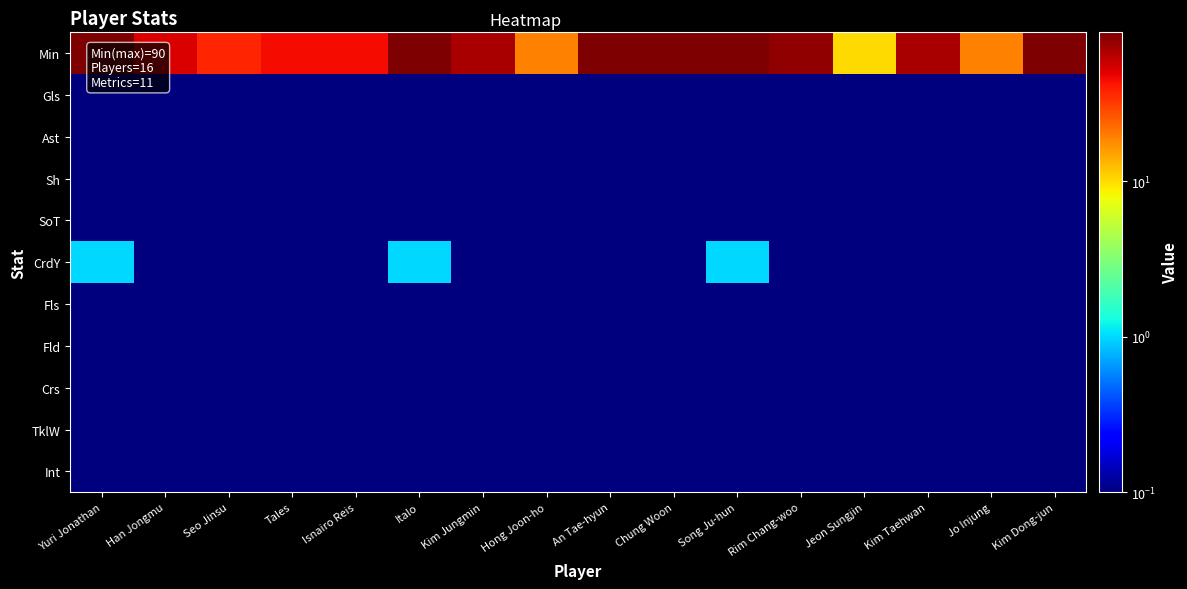

Reading left to right, what are all the values shown in this chart?

Min: Yuri Jonathan=90.0	Han Jongmu=53.0	Seo Jinsu=37.0	Tales=45.0	Isnairo Reis=45.0	Italo=90.0	Kim Jungmin=71.0	Hong Joon-ho=19.0	An Tae-hyun=90.0	Chung Woon=90.0	Song Ju-hun=90.0	Rim Chang-woo=80.0	Jeon Sungjin=10.0	Kim Taehwan=71.0	Jo Injung=19.0	Kim Dong-jun=90.0
Gls: Yuri Jonathan=0.1	Han Jongmu=0.1	Seo Jinsu=0.1	Tales=0.1	Isnairo Reis=0.1	Italo=0.1	Kim Jungmin=0.1	Hong Joon-ho=0.1	An Tae-hyun=0.1	Chung Woon=0.1	Song Ju-hun=0.1	Rim Chang-woo=0.1	Jeon Sungjin=0.1	Kim Taehwan=0.1	Jo Injung=0.1	Kim Dong-jun=0.1
Ast: Yuri Jonathan=0.1	Han Jongmu=0.1	Seo Jinsu=0.1	Tales=0.1	Isnairo Reis=0.1	Italo=0.1	Kim Jungmin=0.1	Hong Joon-ho=0.1	An Tae-hyun=0.1	Chung Woon=0.1	Song Ju-hun=0.1	Rim Chang-woo=0.1	Jeon Sungjin=0.1	Kim Taehwan=0.1	Jo Injung=0.1	Kim Dong-jun=0.1
Sh: Yuri Jonathan=0.1	Han Jongmu=0.1	Seo Jinsu=0.1	Tales=0.1	Isnairo Reis=0.1	Italo=0.1	Kim Jungmin=0.1	Hong Joon-ho=0.1	An Tae-hyun=0.1	Chung Woon=0.1	Song Ju-hun=0.1	Rim Chang-woo=0.1	Jeon Sungjin=0.1	Kim Taehwan=0.1	Jo Injung=0.1	Kim Dong-jun=0.1
SoT: Yuri Jonathan=0.1	Han Jongmu=0.1	Seo Jinsu=0.1	Tales=0.1	Isnairo Reis=0.1	Italo=0.1	Kim Jungmin=0.1	Hong Joon-ho=0.1	An Tae-hyun=0.1	Chung Woon=0.1	Song Ju-hun=0.1	Rim Chang-woo=0.1	Jeon Sungjin=0.1	Kim Taehwan=0.1	Jo Injung=0.1	Kim Dong-jun=0.1
CrdY: Yuri Jonathan=1.0	Han Jongmu=0.1	Seo Jinsu=0.1	Tales=0.1	Isnairo Reis=0.1	Italo=1.0	Kim Jungmin=0.1	Hong Joon-ho=0.1	An Tae-hyun=0.1	Chung Woon=0.1	Song Ju-hun=1.0	Rim Chang-woo=0.1	Jeon Sungjin=0.1	Kim Taehwan=0.1	Jo Injung=0.1	Kim Dong-jun=0.1
Fls: Yuri Jonathan=0.1	Han Jongmu=0.1	Seo Jinsu=0.1	Tales=0.1	Isnairo Reis=0.1	Italo=0.1	Kim Jungmin=0.1	Hong Joon-ho=0.1	An Tae-hyun=0.1	Chung Woon=0.1	Song Ju-hun=0.1	Rim Chang-woo=0.1	Jeon Sungjin=0.1	Kim Taehwan=0.1	Jo Injung=0.1	Kim Dong-jun=0.1
Fld: Yuri Jonathan=0.1	Han Jongmu=0.1	Seo Jinsu=0.1	Tales=0.1	Isnairo Reis=0.1	Italo=0.1	Kim Jungmin=0.1	Hong Joon-ho=0.1	An Tae-hyun=0.1	Chung Woon=0.1	Song Ju-hun=0.1	Rim Chang-woo=0.1	Jeon Sungjin=0.1	Kim Taehwan=0.1	Jo Injung=0.1	Kim Dong-jun=0.1
Crs: Yuri Jonathan=0.1	Han Jongmu=0.1	Seo Jinsu=0.1	Tales=0.1	Isnairo Reis=0.1	Italo=0.1	Kim Jungmin=0.1	Hong Joon-ho=0.1	An Tae-hyun=0.1	Chung Woon=0.1	Song Ju-hun=0.1	Rim Chang-woo=0.1	Jeon Sungjin=0.1	Kim Taehwan=0.1	Jo Injung=0.1	Kim Dong-jun=0.1
TklW: Yuri Jonathan=0.1	Han Jongmu=0.1	Seo Jinsu=0.1	Tales=0.1	Isnairo Reis=0.1	Italo=0.1	Kim Jungmin=0.1	Hong Joon-ho=0.1	An Tae-hyun=0.1	Chung Woon=0.1	Song Ju-hun=0.1	Rim Chang-woo=0.1	Jeon Sungjin=0.1	Kim Taehwan=0.1	Jo Injung=0.1	Kim Dong-jun=0.1
Int: Yuri Jonathan=0.1	Han Jongmu=0.1	Seo Jinsu=0.1	Tales=0.1	Isnairo Reis=0.1	Italo=0.1	Kim Jungmin=0.1	Hong Joon-ho=0.1	An Tae-hyun=0.1	Chung Woon=0.1	Song Ju-hun=0.1	Rim Chang-woo=0.1	Jeon Sungjin=0.1	Kim Taehwan=0.1	Jo Injung=0.1	Kim Dong-jun=0.1